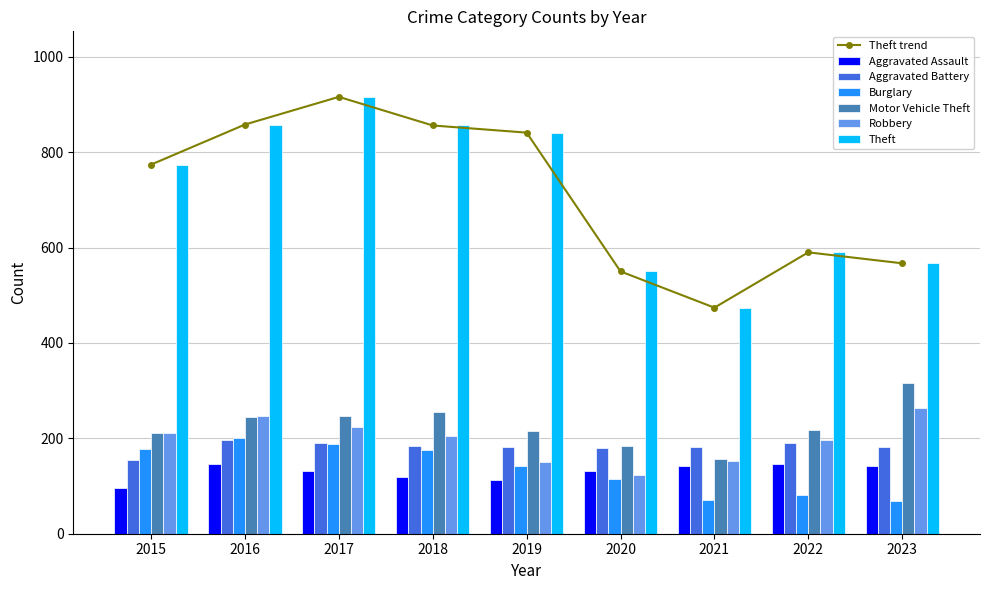

Is the value of Aggravated Assault at 2018 greater than the value of Motor Vehicle Theft at 2021?

No